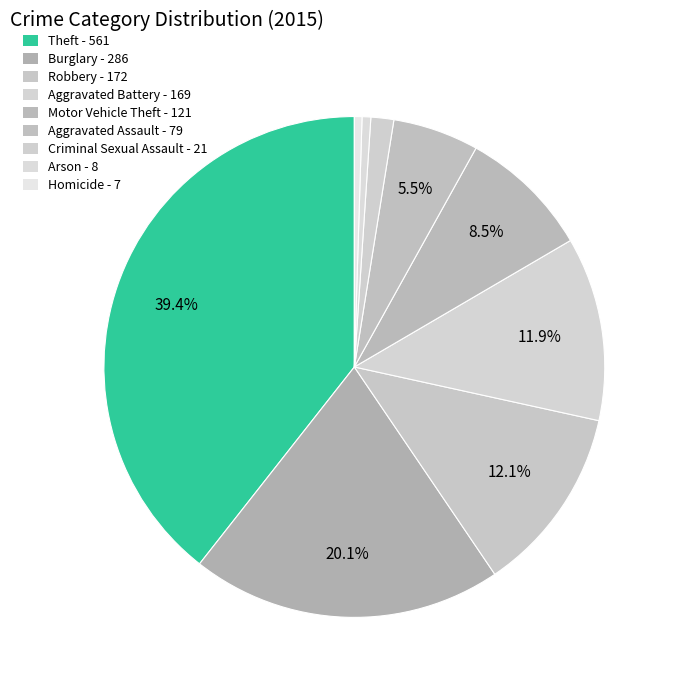

To the nearest percent, what portion does Burglary represent?

20%